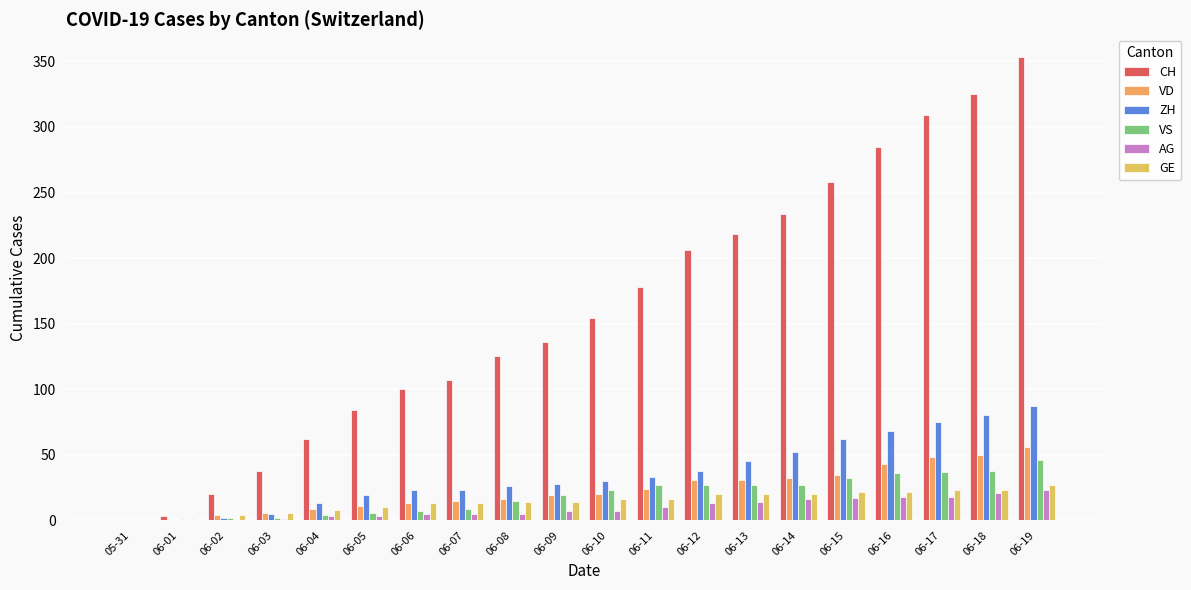

The VD series shows 0 at 06-01. True or false?

True